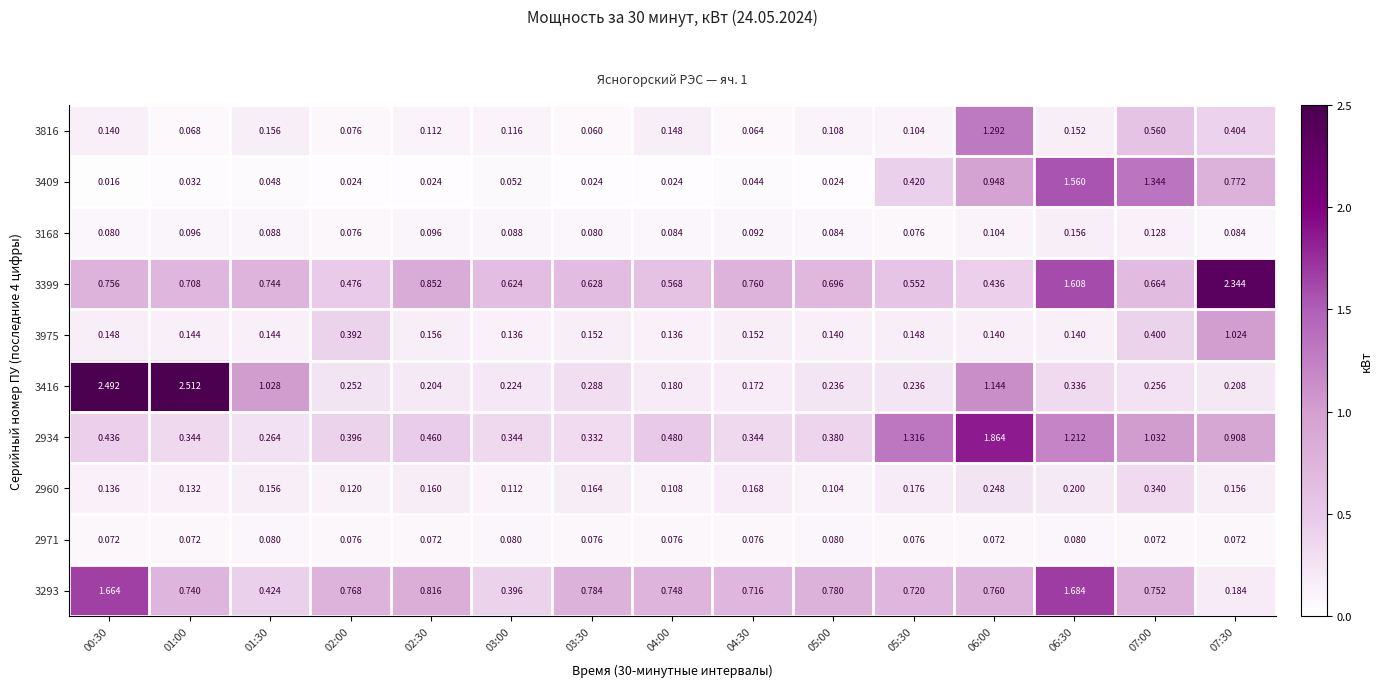

Which series has the largest range (max minus min)?

3416